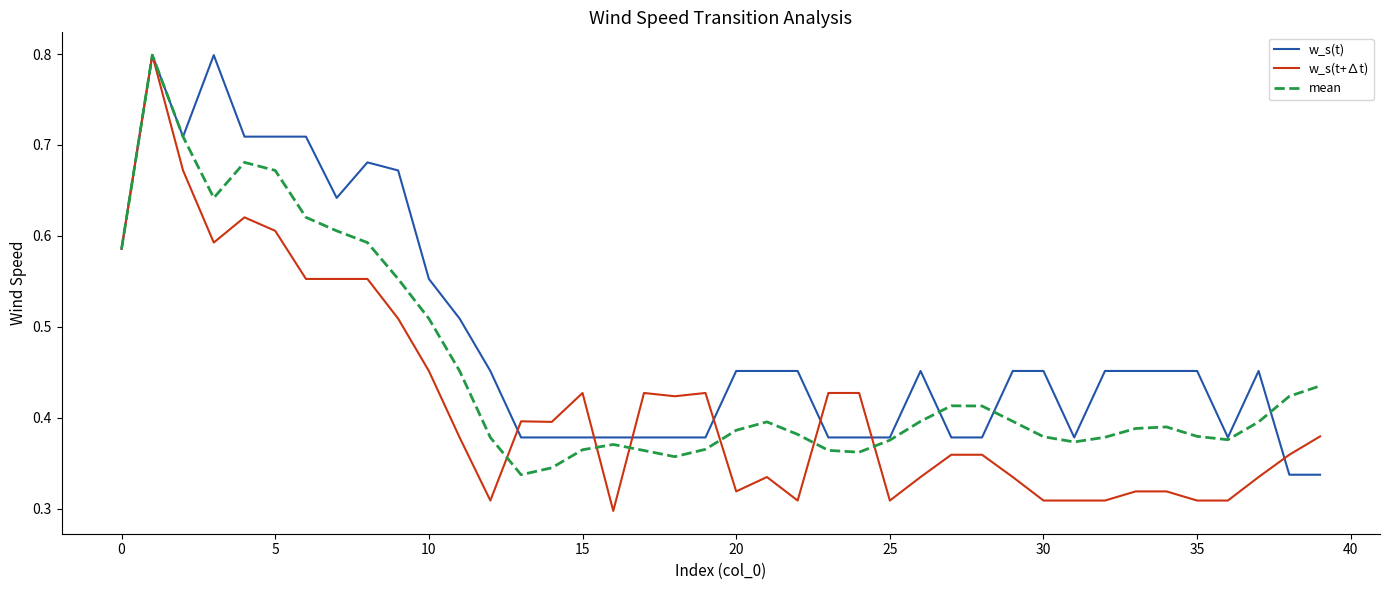

Which series has the largest total across all categories?

w_s(t)